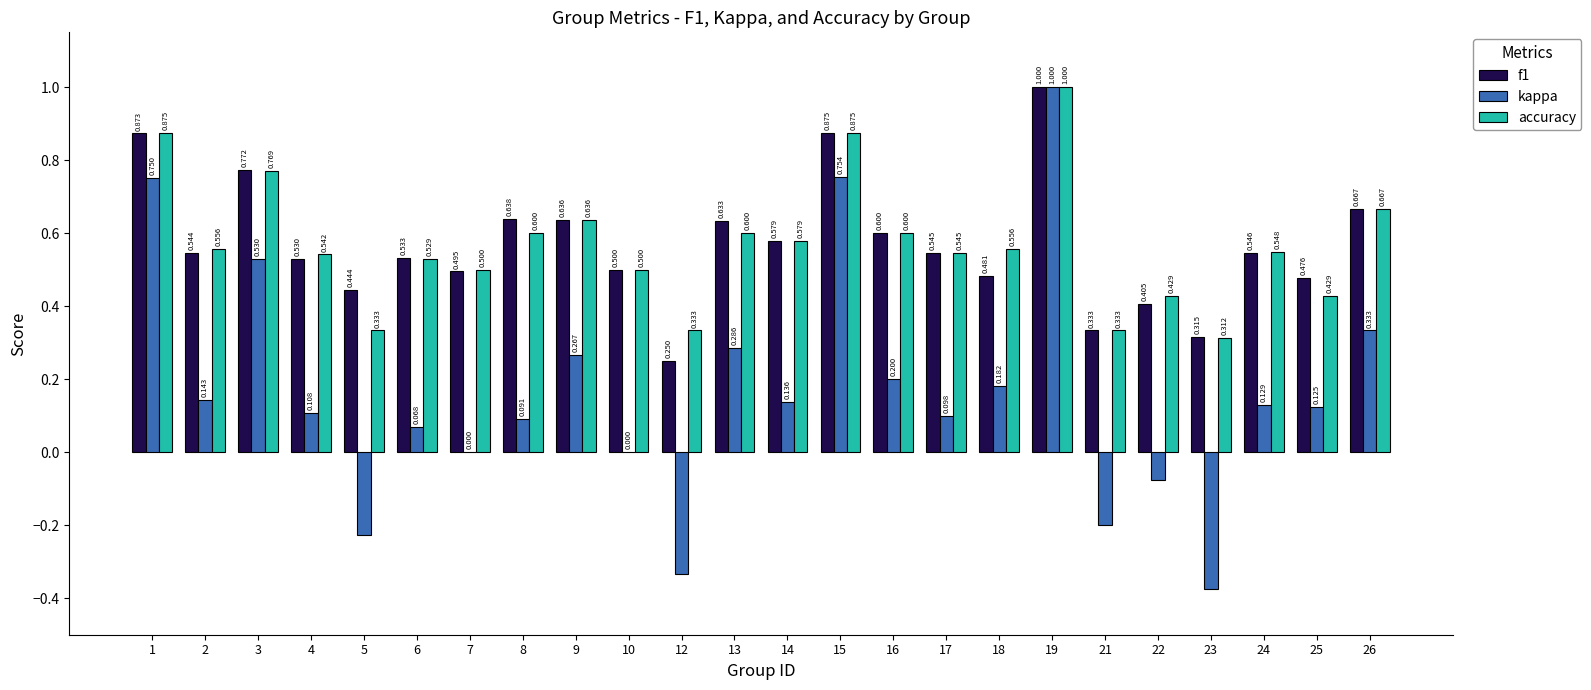

What are all the series names shown in the legend?

f1, kappa, accuracy